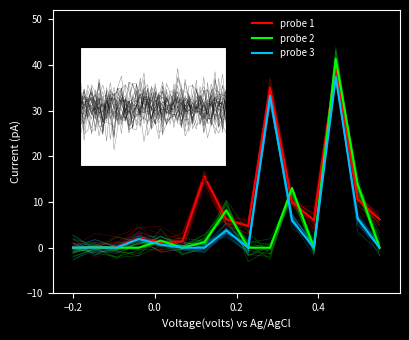

What is the highest value of the probe 2 series?

41.3